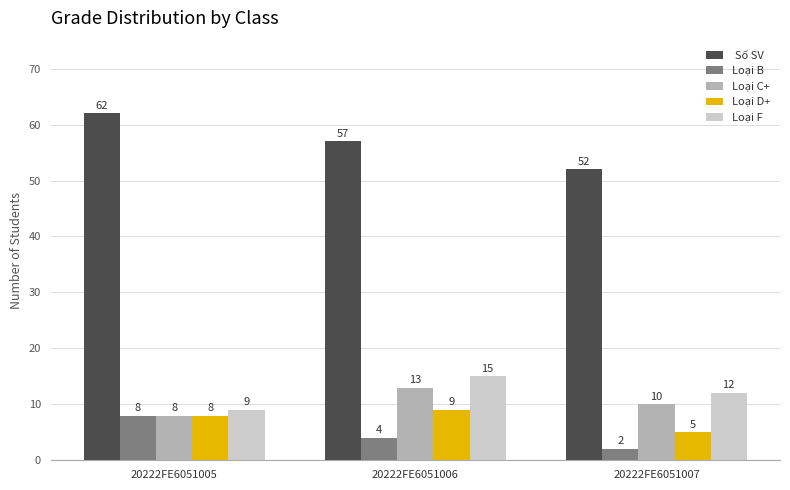

What is the greatest value displayed?

62